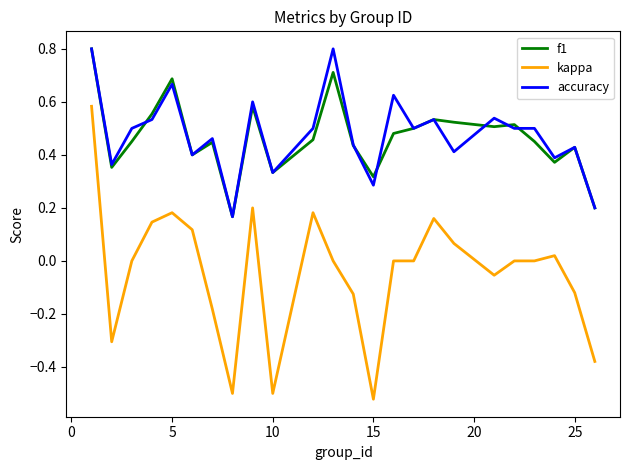

What is the maximum value shown in the chart?

0.8